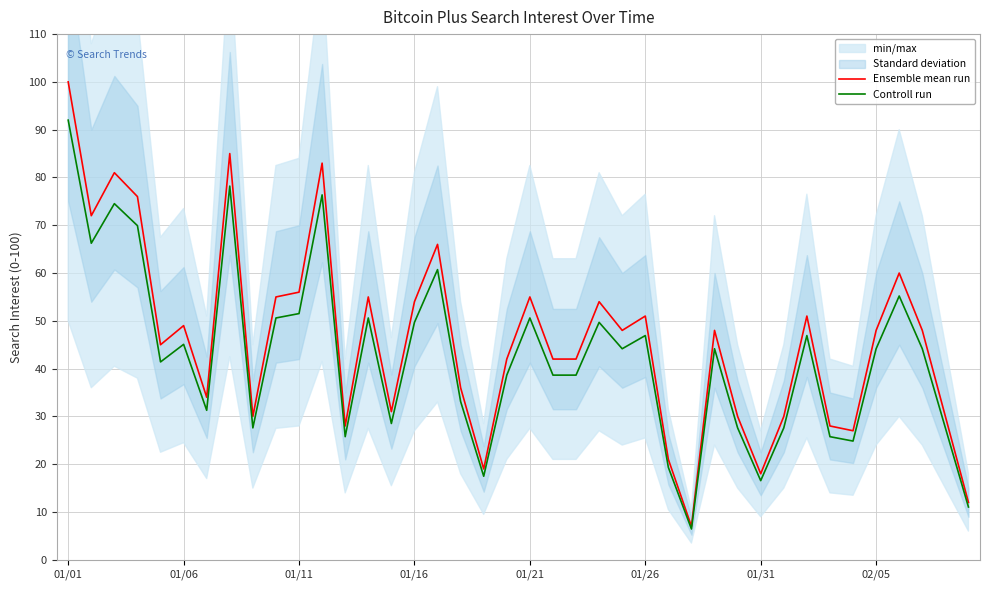

True or false: Controll run and Ensemble mean run intersect in this chart.

False